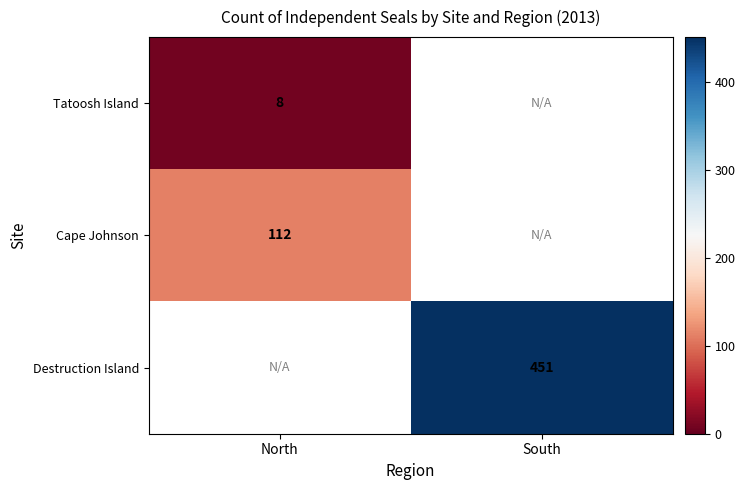

Between North and South, which is larger?

South